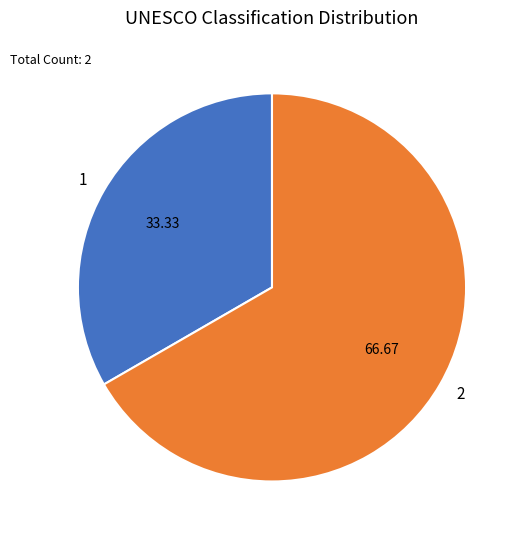

How many segments does this pie chart have?

2